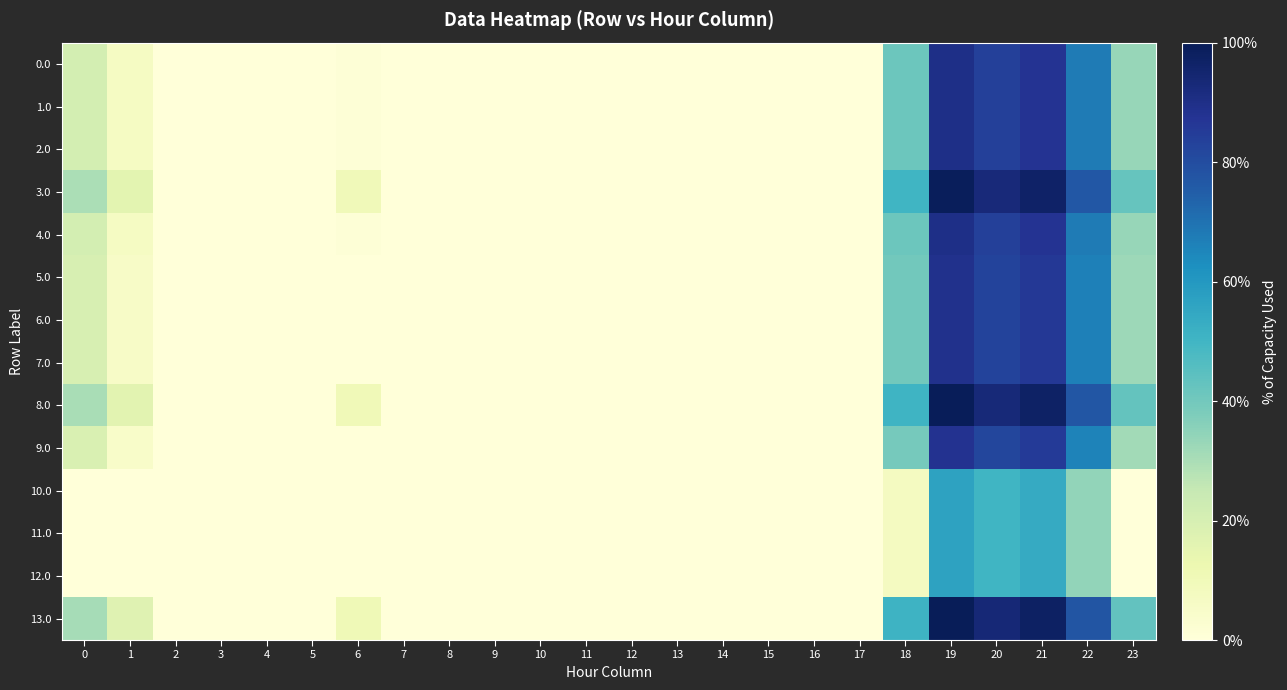

List the series in order of their peak value, highest first.

13.0, 8.0, 3.0, 0.0, 1.0, 2.0, 4.0, 5.0, 6.0, 7.0, 9.0, 10.0, 11.0, 12.0